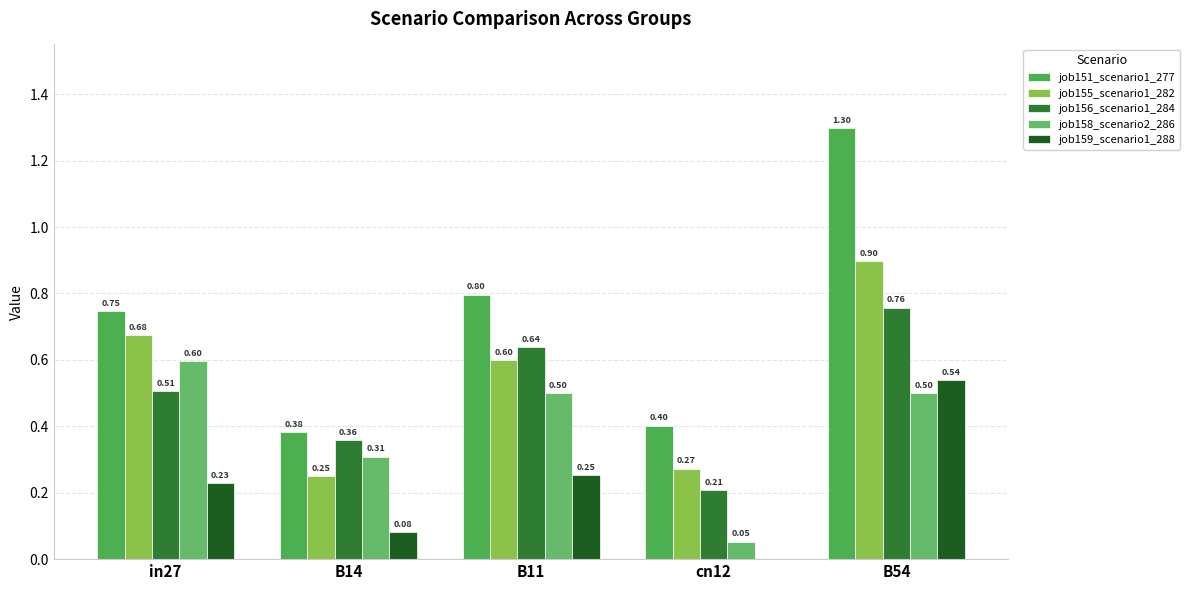

Reading right to left, transcribe all the data shown in this chart.

job151_scenario1_277: 1.3	0.4	0.8	0.4	0.7
job155_scenario1_282: 0.9	0.3	0.6	0.3	0.7
job156_scenario1_284: 0.8	0.2	0.6	0.4	0.5
job158_scenario2_286: 0.5	0.1	0.5	0.3	0.6
job159_scenario1_288: 0.5	0.0	0.3	0.1	0.2